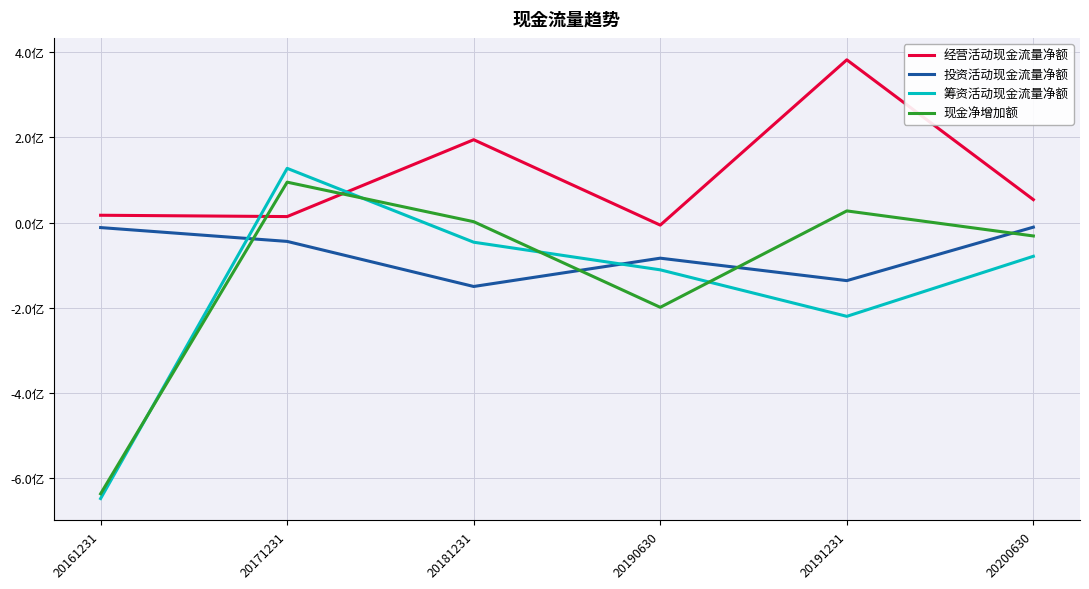

Rank the series by their maximum value, from highest to lowest.

经营活动现金流量净额, 筹资活动现金流量净额, 现金净增加额, 投资活动现金流量净额